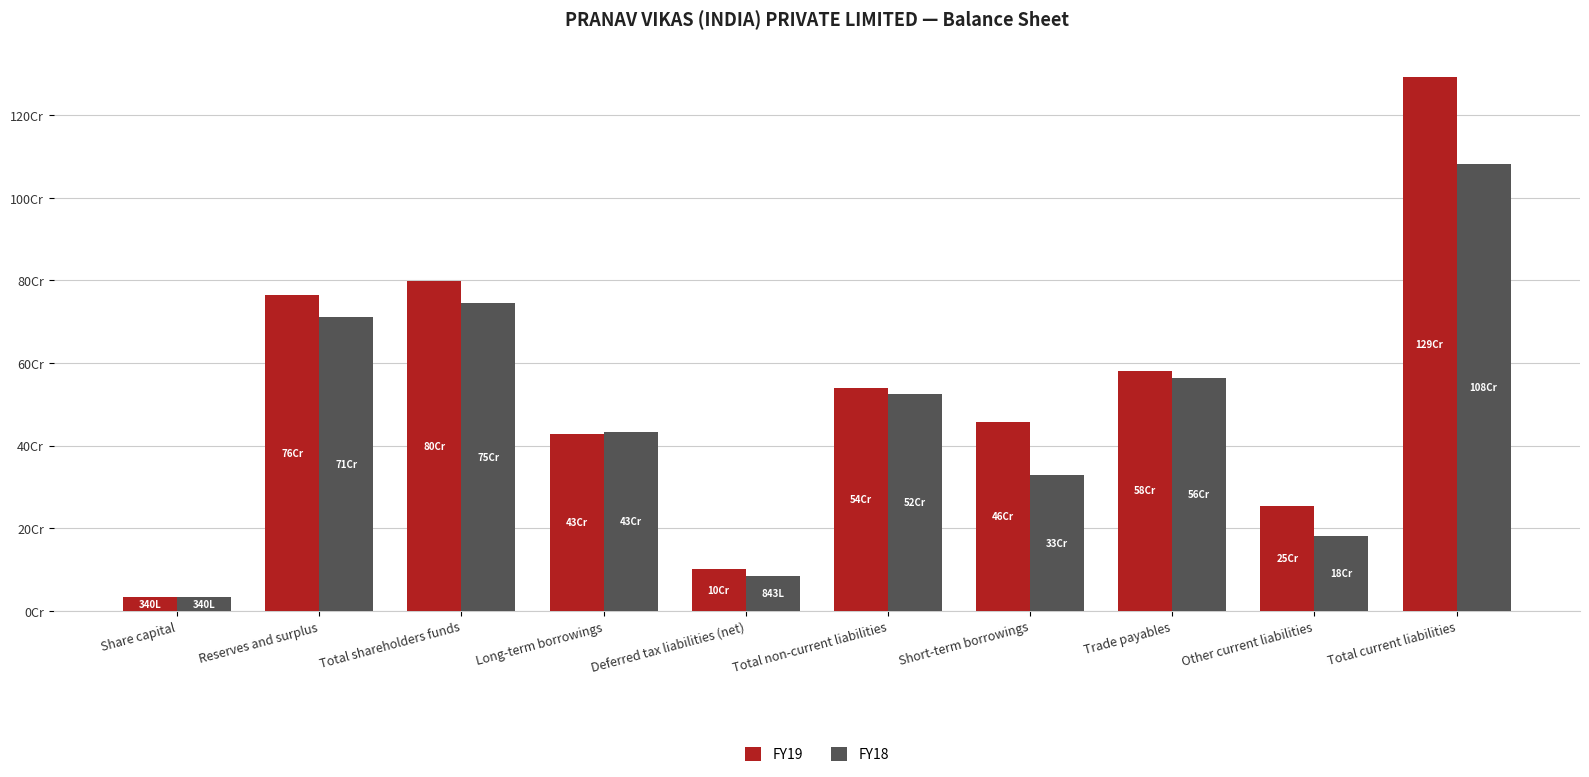

What is the label of the 9th bar from the left?

Other current liabilities